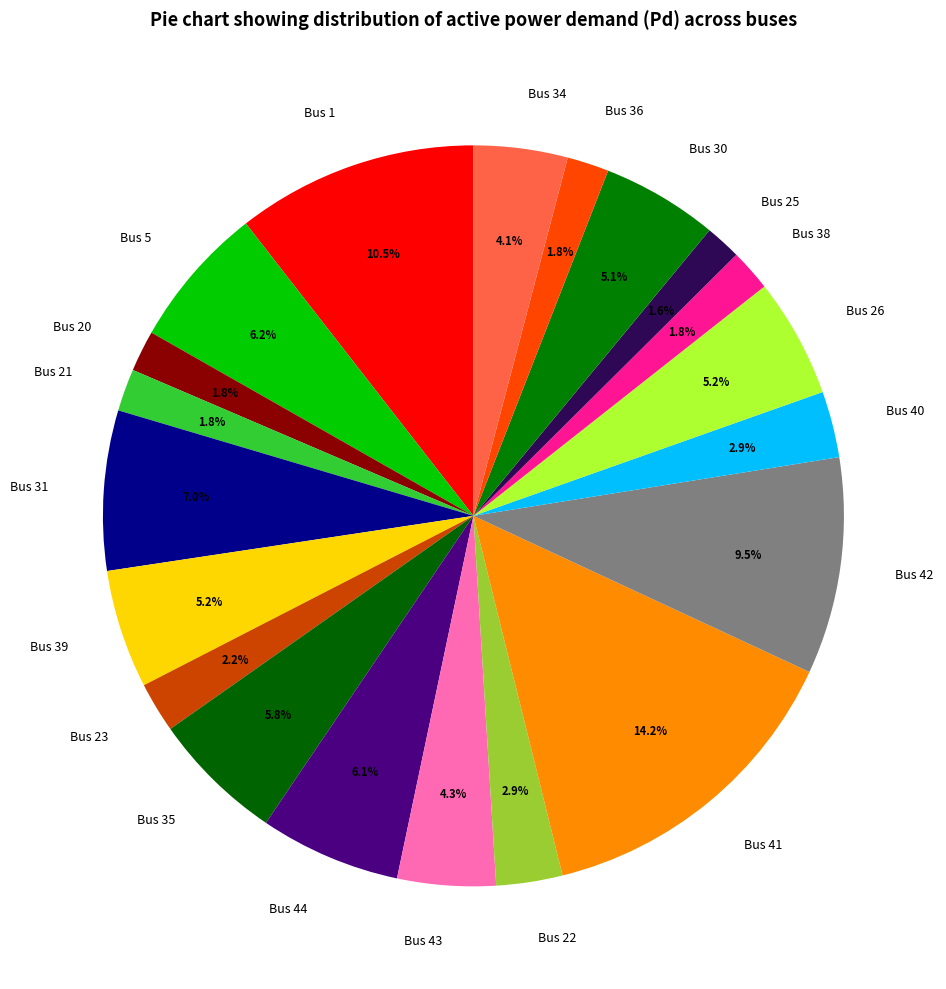

Does any single category account for the majority?

No